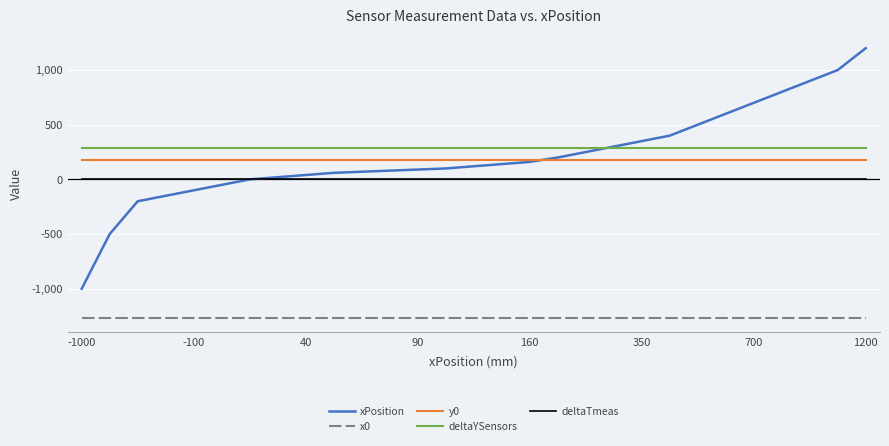

True or false: y0 and x0 intersect in this chart.

False